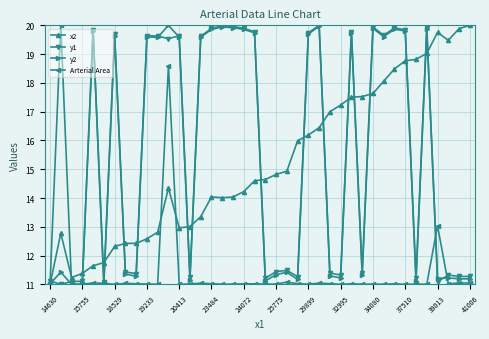

True or false: x2 has more than 1 points higher than both neighbors.

True